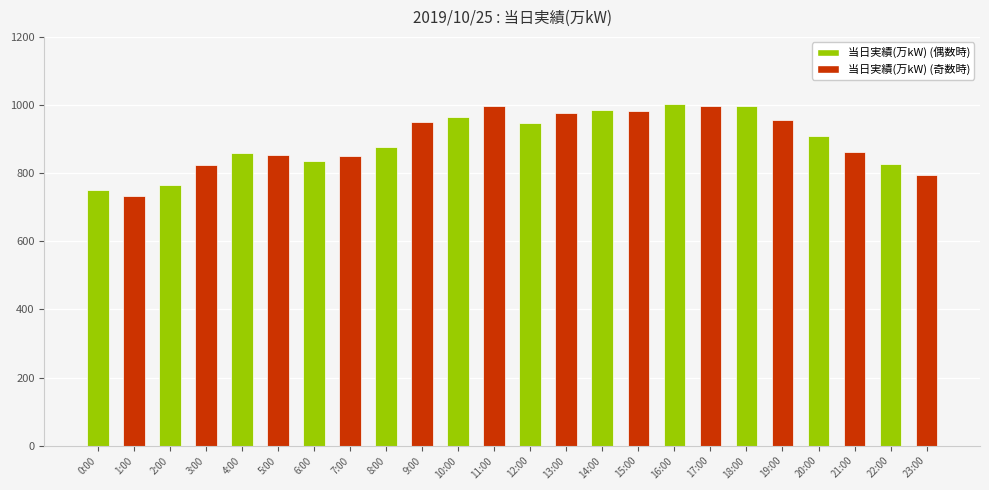

What is the difference between the maximum and minimum values?

269